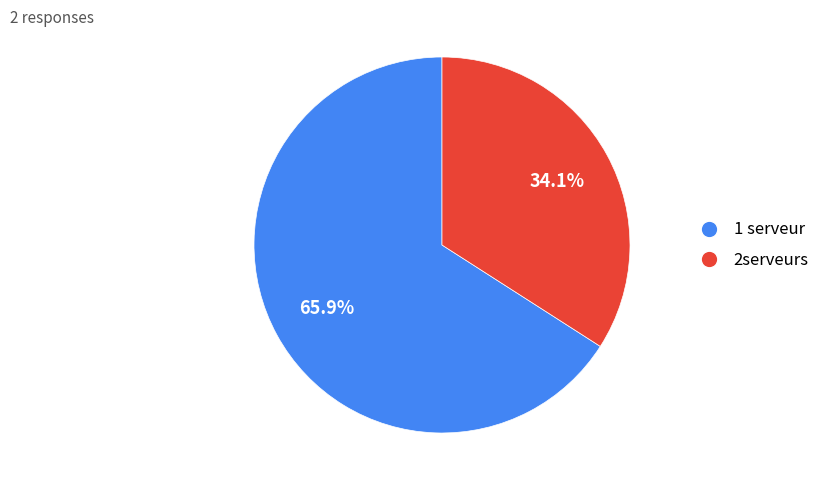

Which category has the smallest portion of the pie?

2serveurs